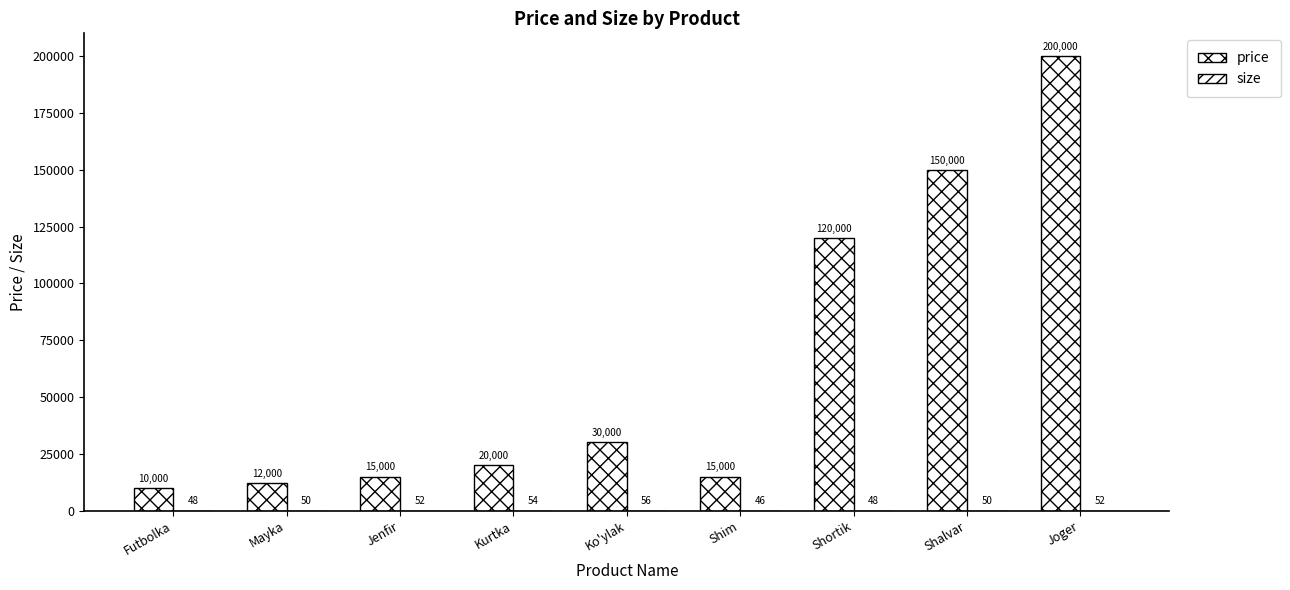

What is the highest value of the price series?

200000